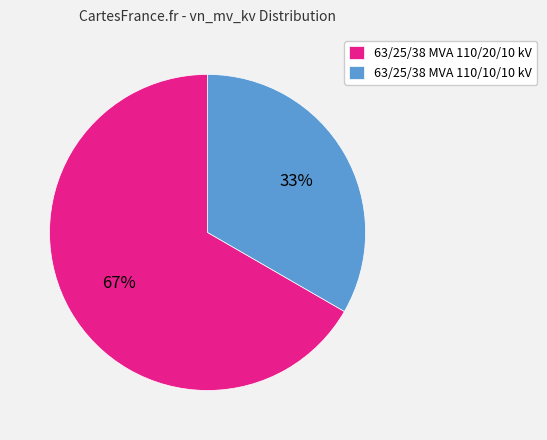

Rank the categories by value from highest to lowest.

63/25/38 MVA 110/20/10 kV, 63/25/38 MVA 110/10/10 kV